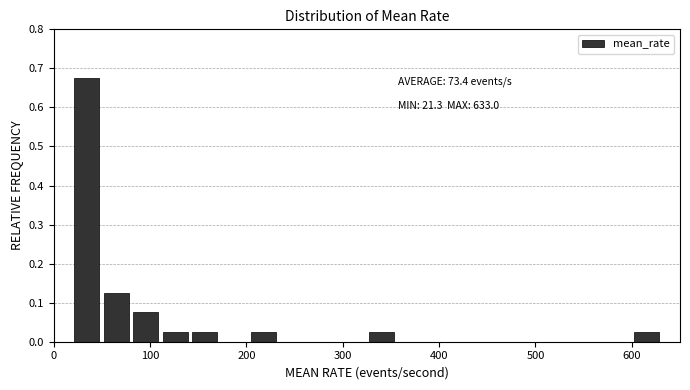

Around what value on the x-axis is the tallest bar? Give the approximate position of its centre, as read against the axis.

30